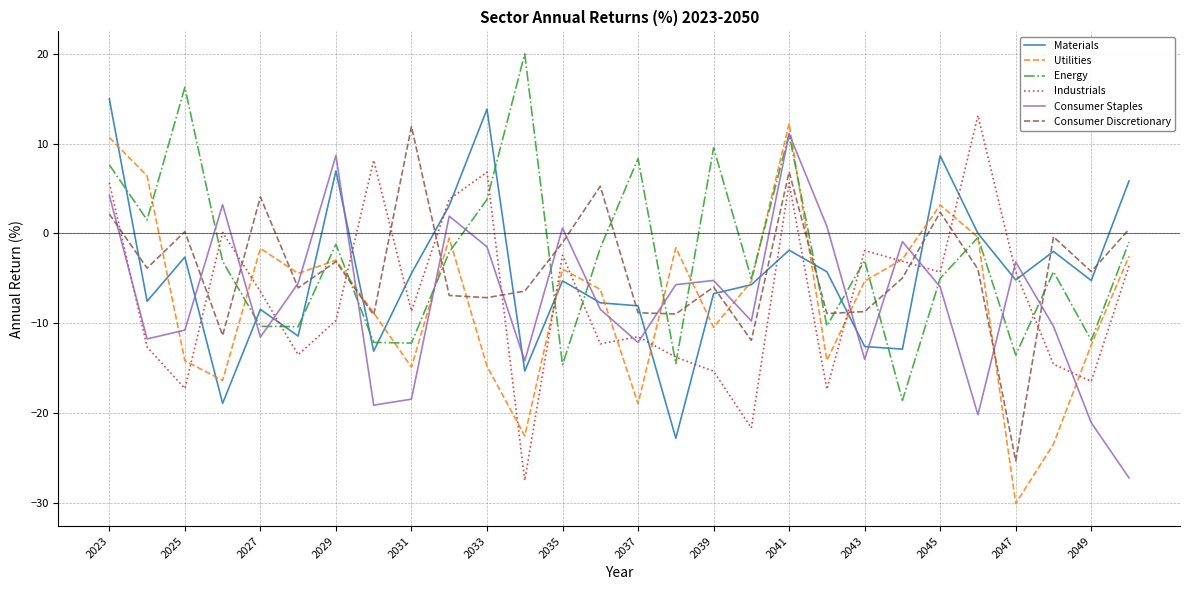

What is the lowest value of the Energy series?

-18.6